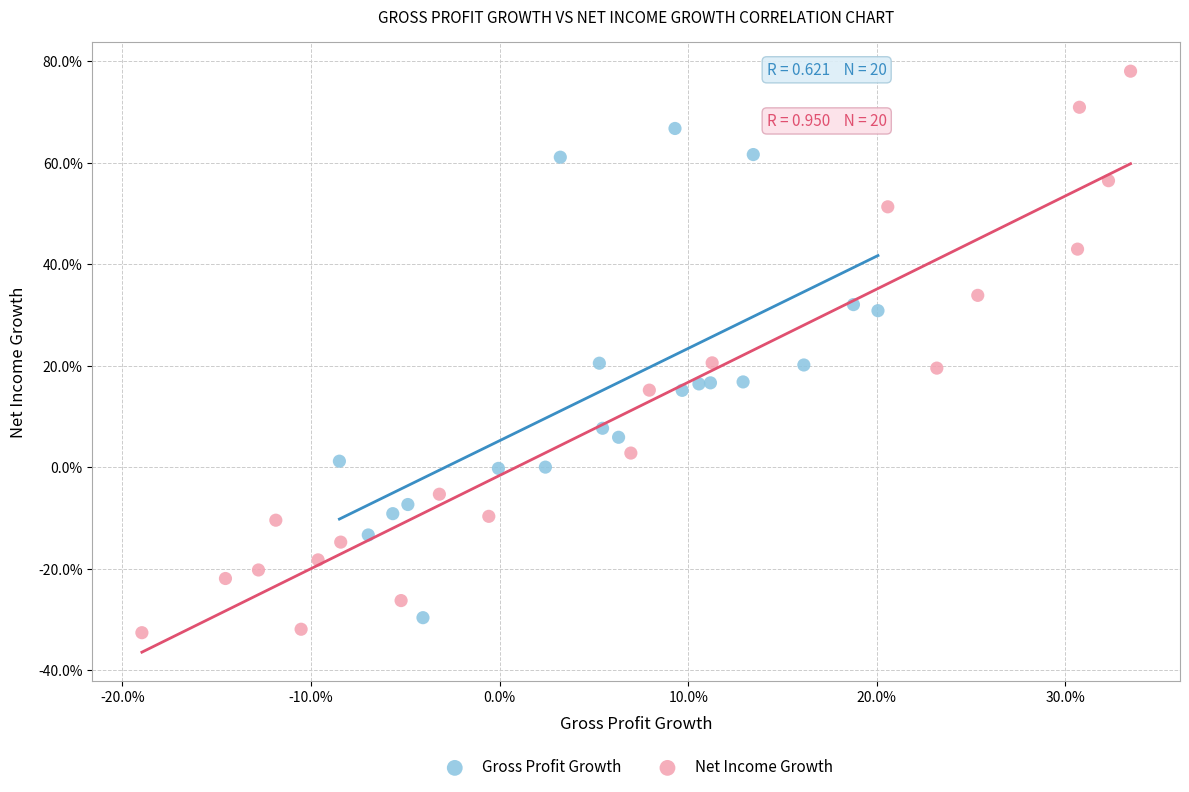

What are all the series names shown in the legend?

Gross Profit Growth, Net Income Growth